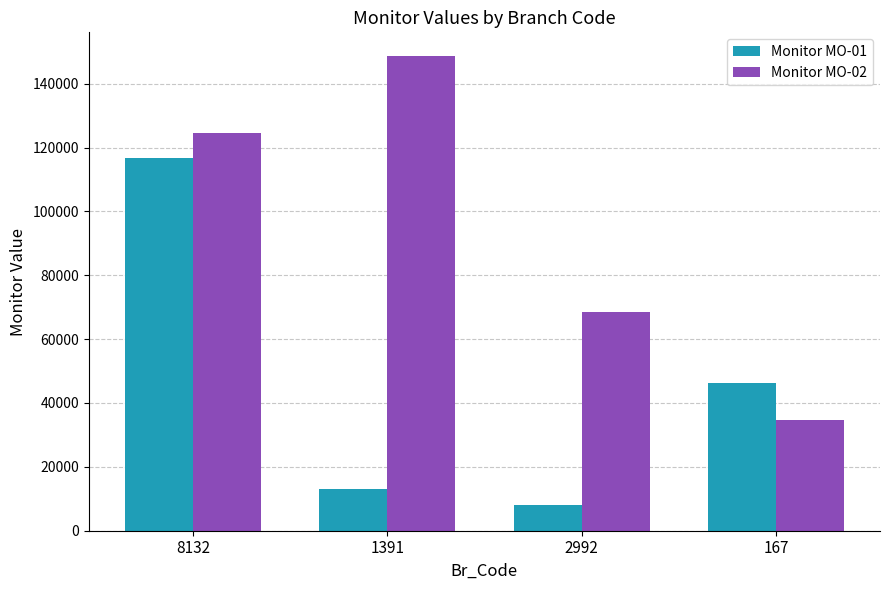

Which series has the widest spread of values?

Monitor MO-02